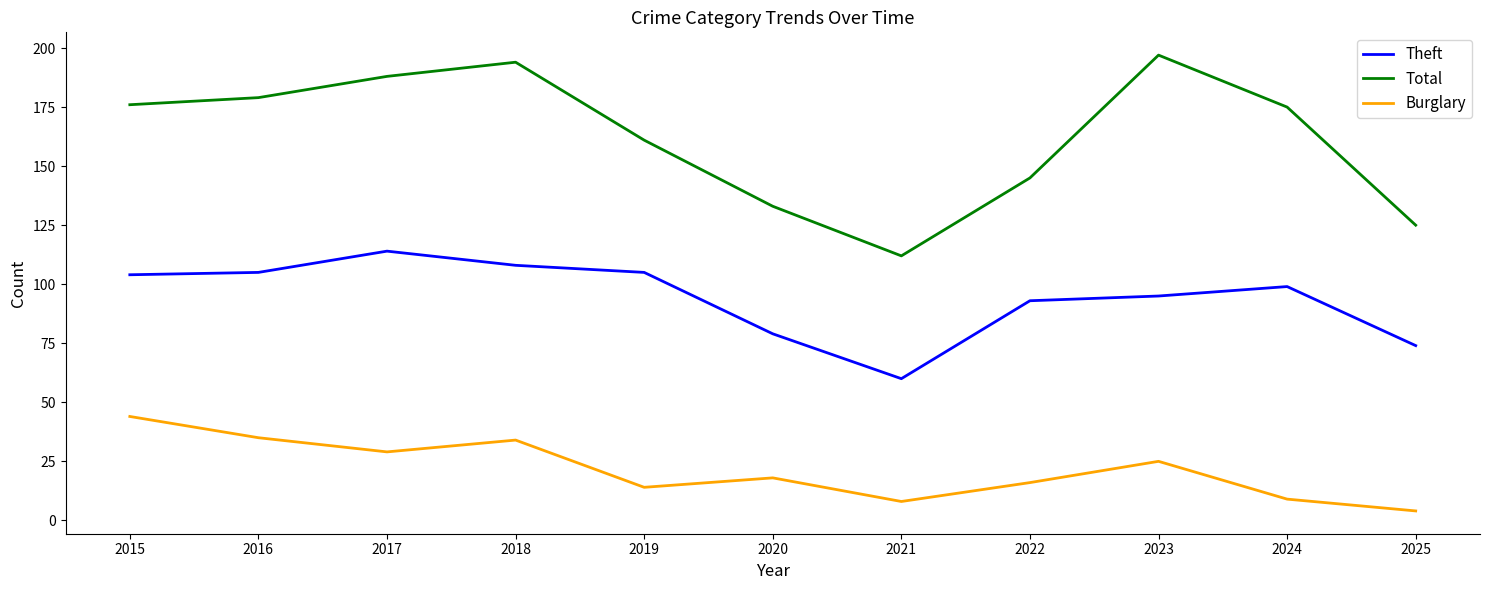

Where does the Total series first go above 175?

2015